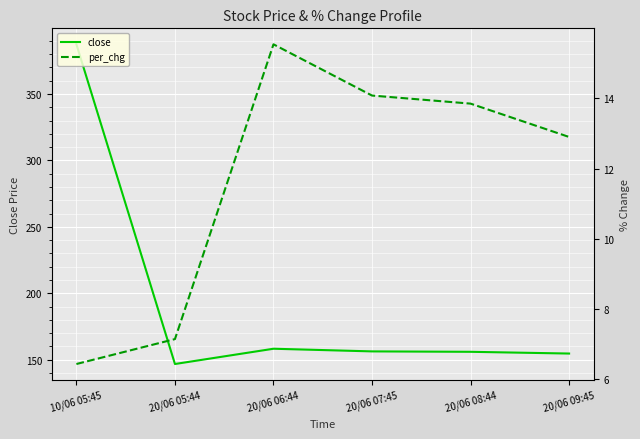

Which series changed the most between 20/06 06:44 and 20/06 09:45?

close